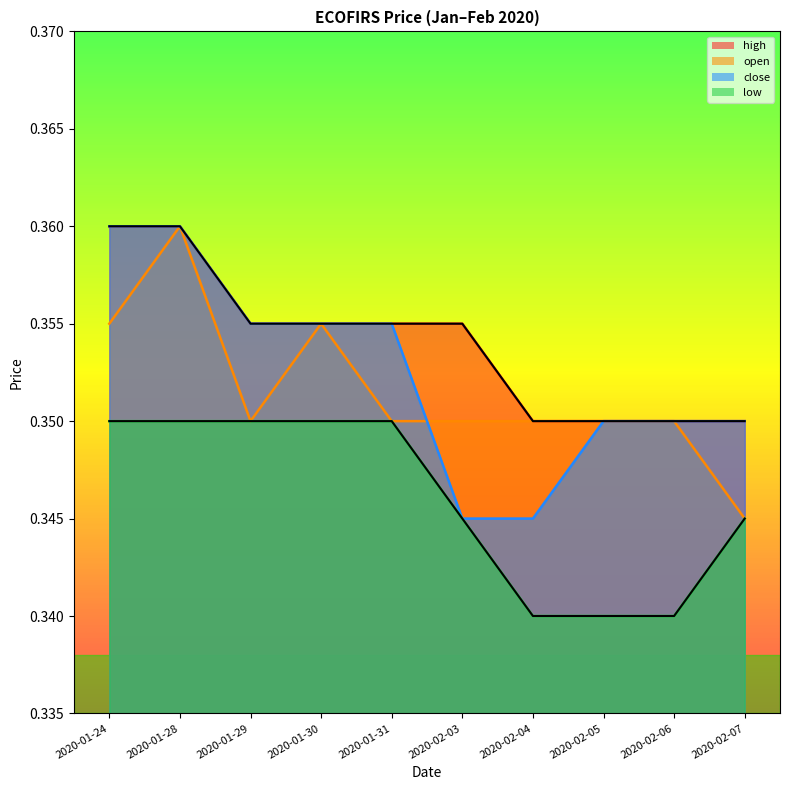

The value of low at 2020-01-29 is 0.6. True or false?

False